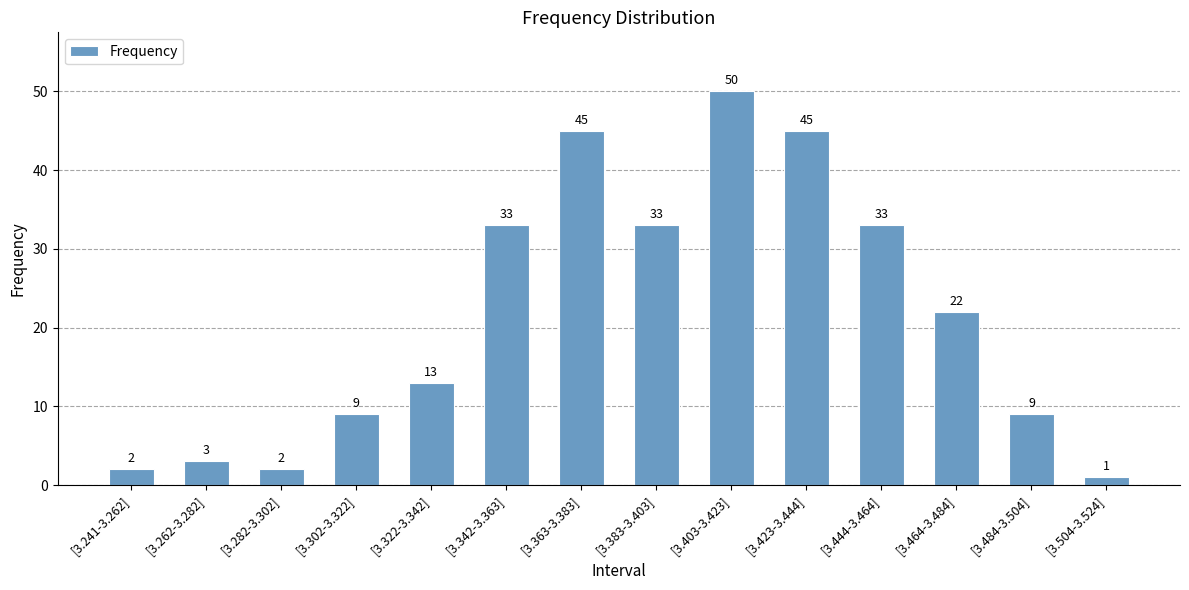

What is the minimum value shown in the chart?

1